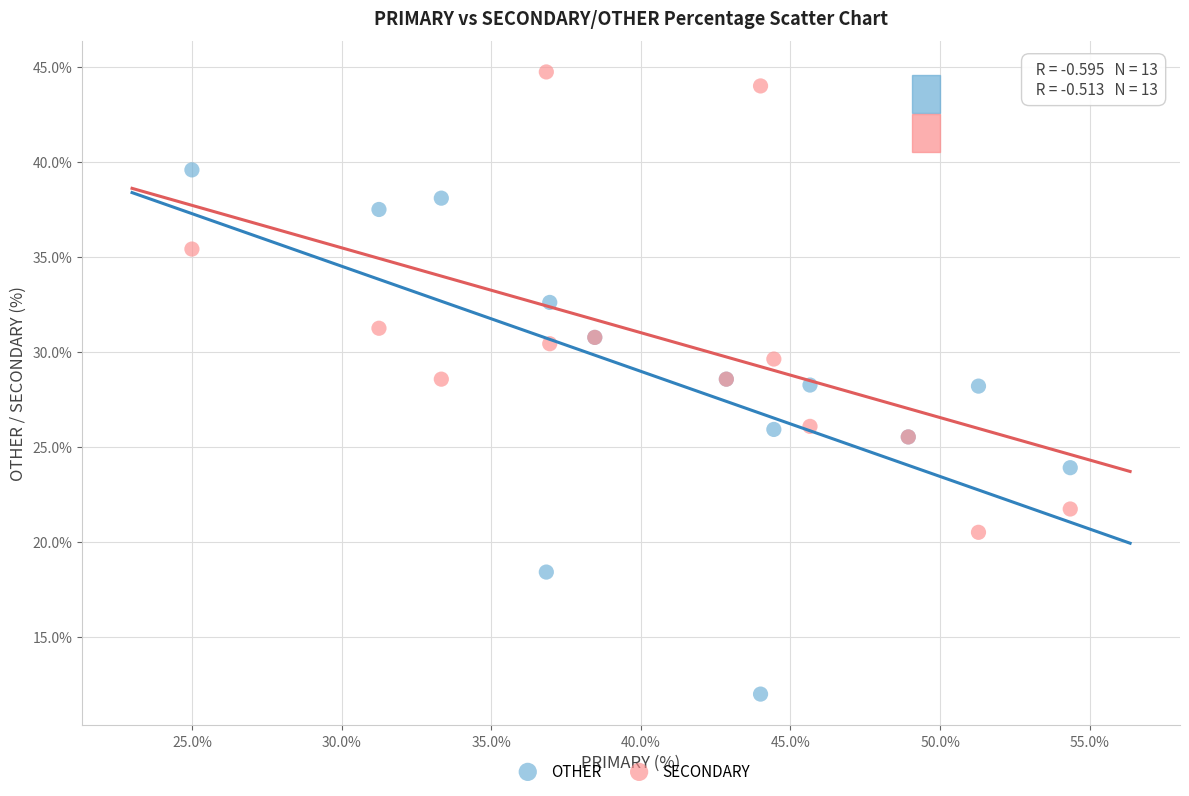

Which series has the largest Y range (max minus min)?

OTHER